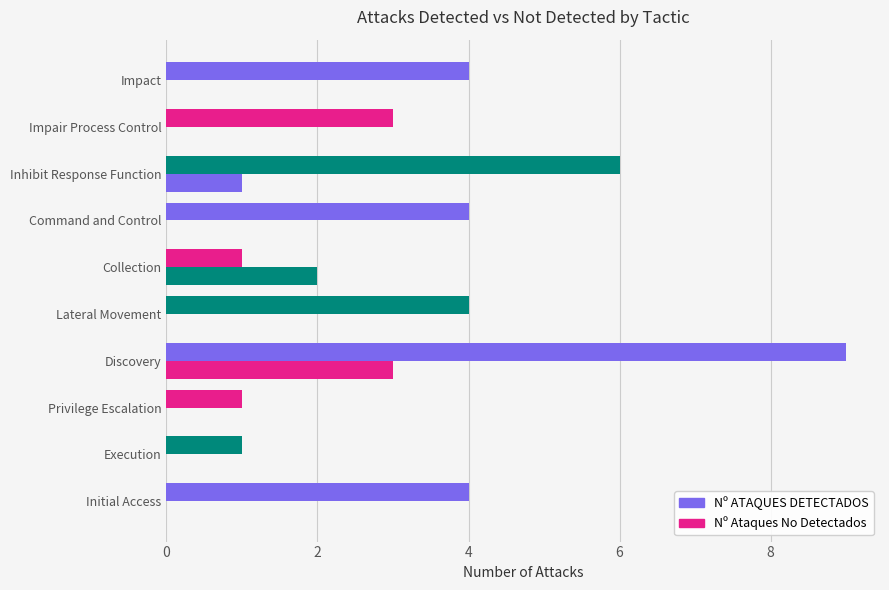

What is the difference between the second highest and second lowest values in the Nº Ataques No Detectados series?

2